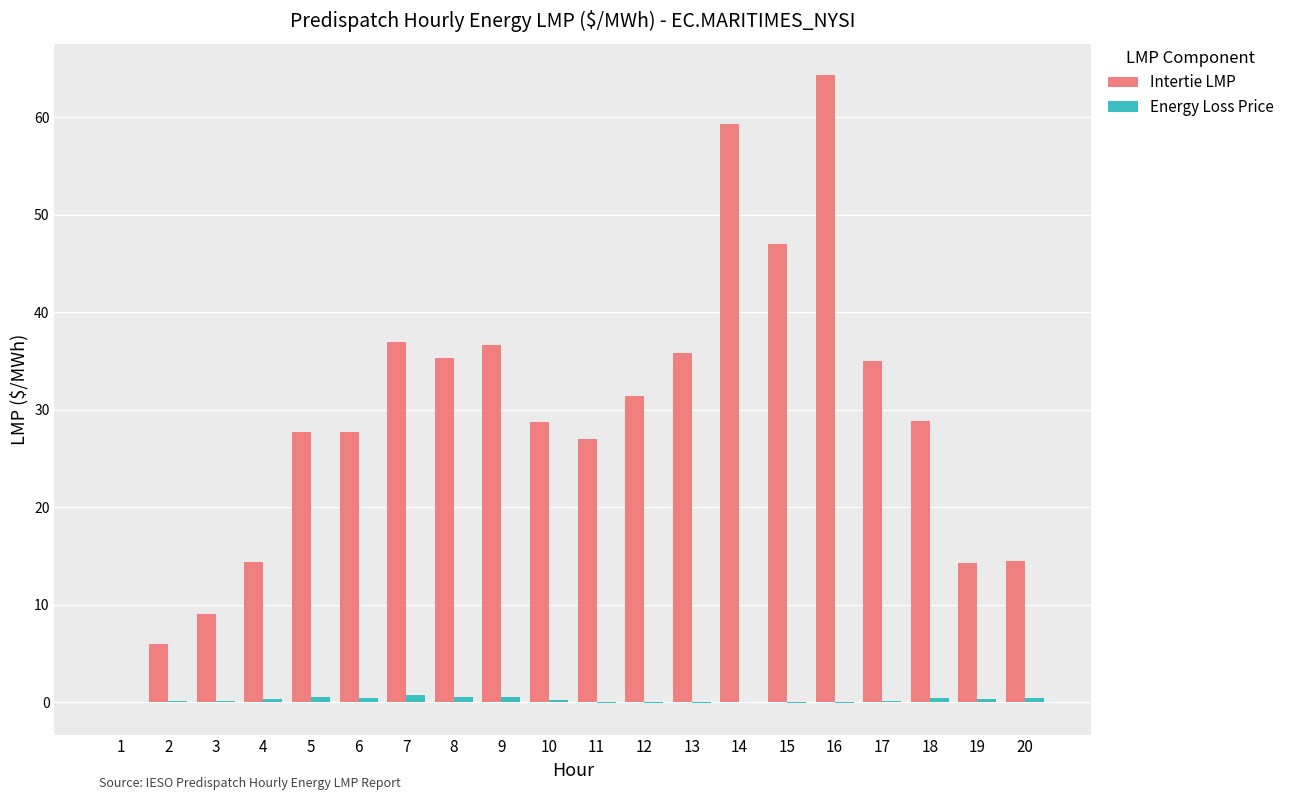

How many categories are shown in the chart?

20